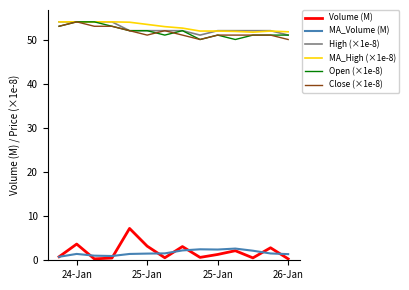

What is the maximum value shown in the chart?

54.0